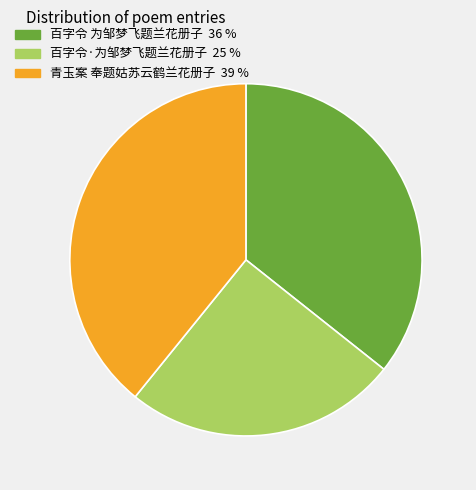

How many segments does this pie chart have?

3